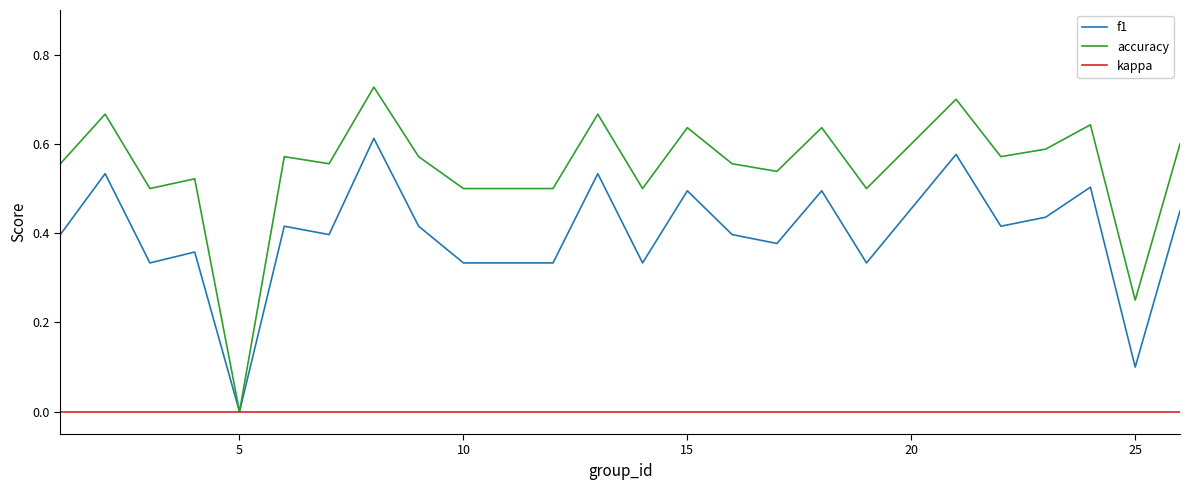

List the series in order of their peak value, highest first.

accuracy, f1, kappa